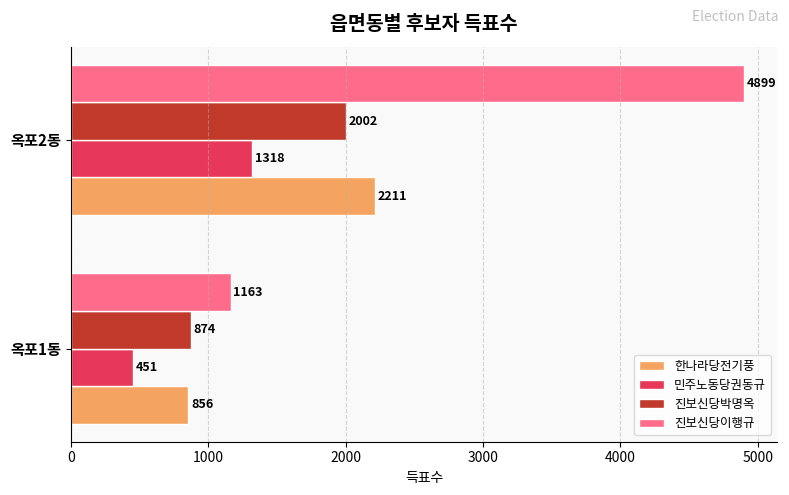

What is the sum of all 민주노동당권동규 values?

1769